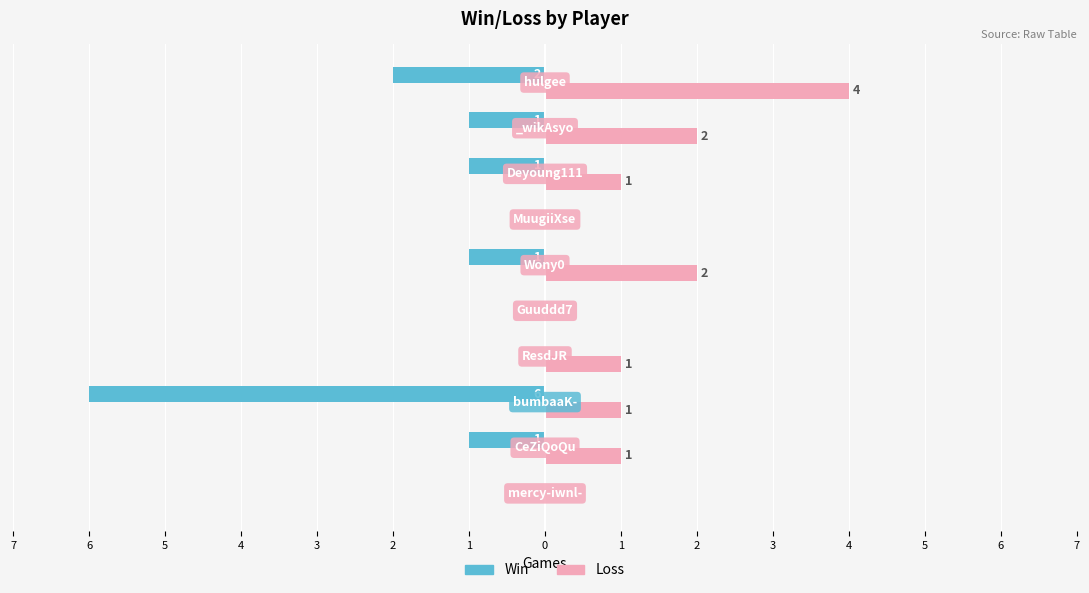

What are all the series names shown in the legend?

Win, Loss